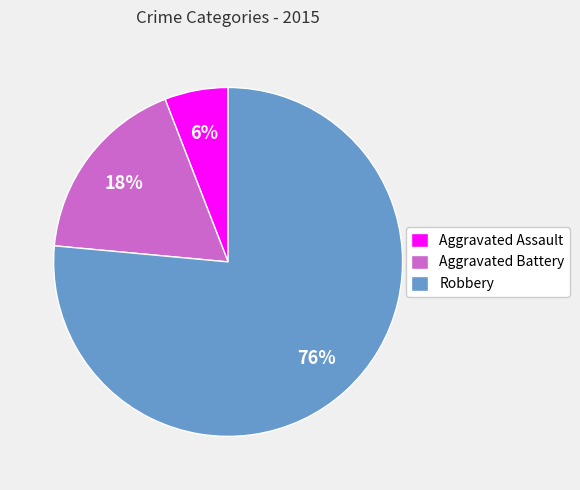

How many slices are in this pie chart?

3